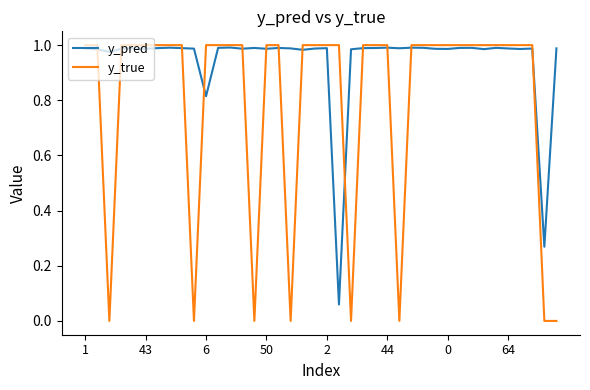

Which series has the largest range (max minus min)?

y_true